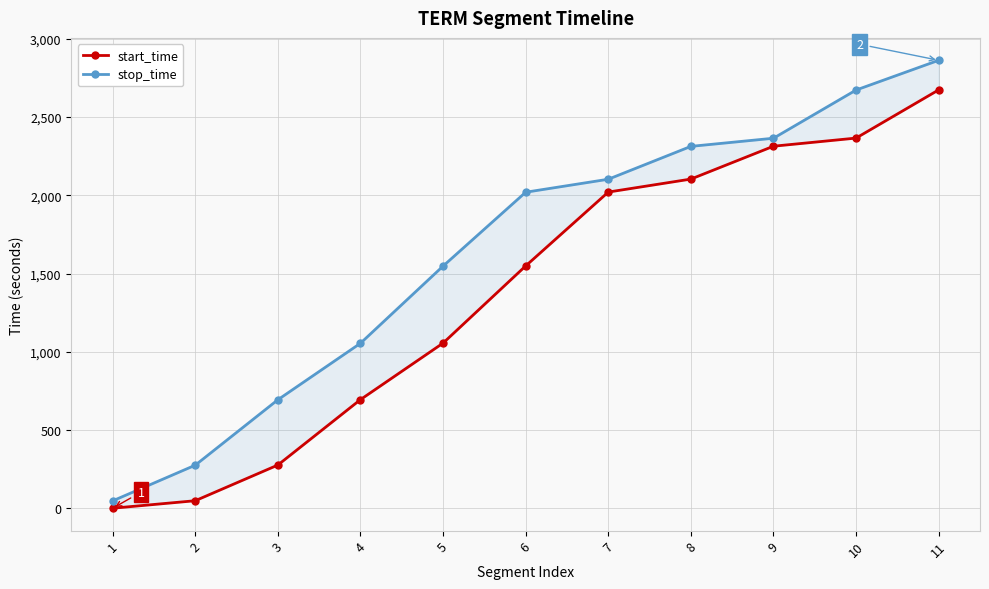

The stop_time series shows 668 at 6. True or false?

False